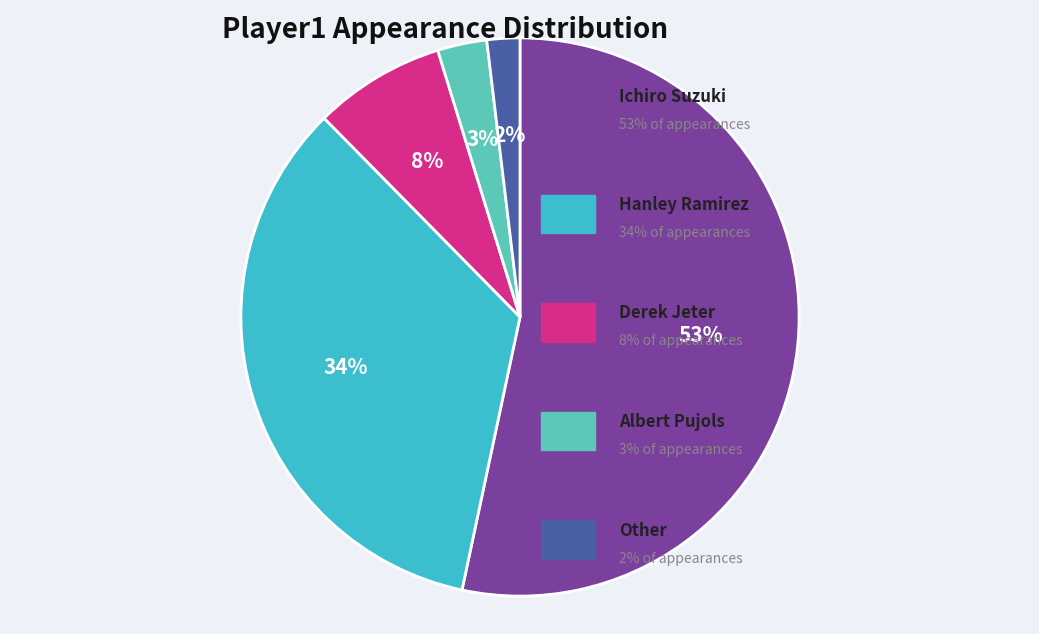

To the nearest percent, what is the difference between the largest and smallest slice percentages?

51%